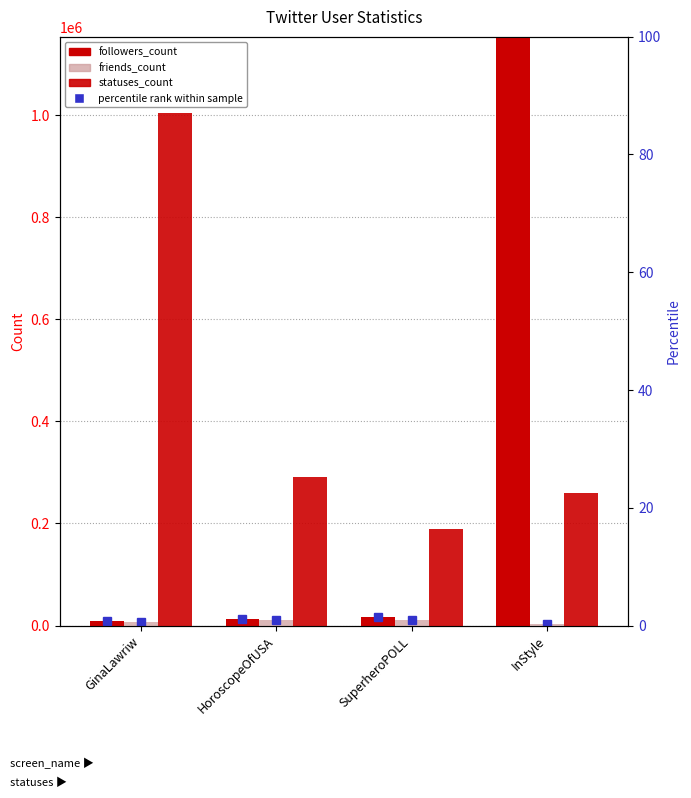

List the series in order of their peak value, highest first.

followers_count, statuses_count, friends_count